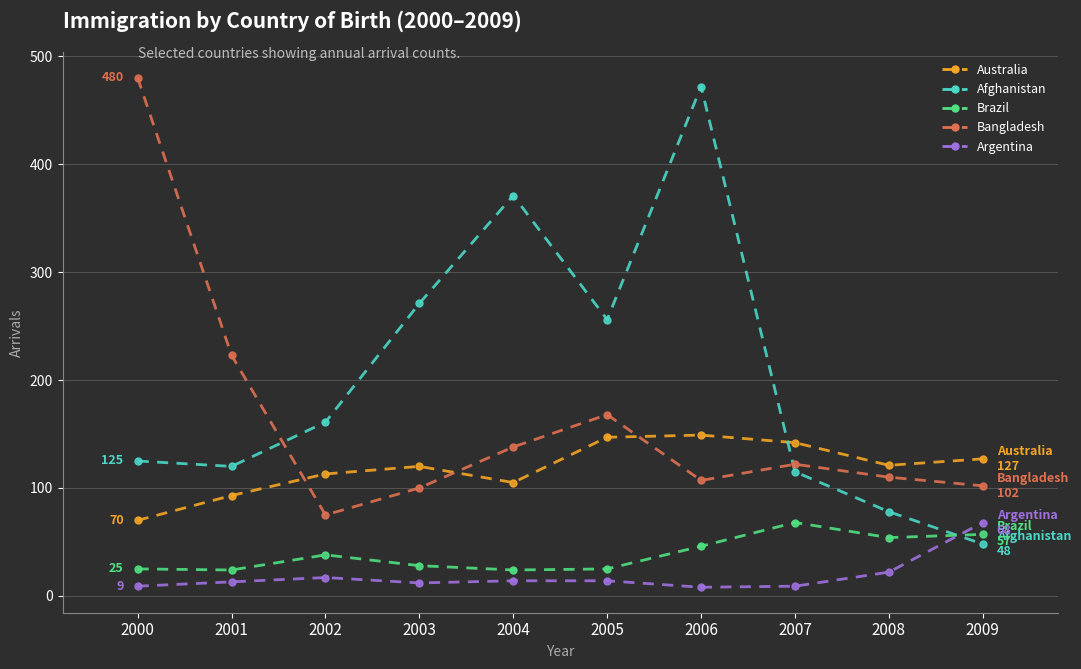

Which series changed the most between 2002 and 2009?

Afghanistan